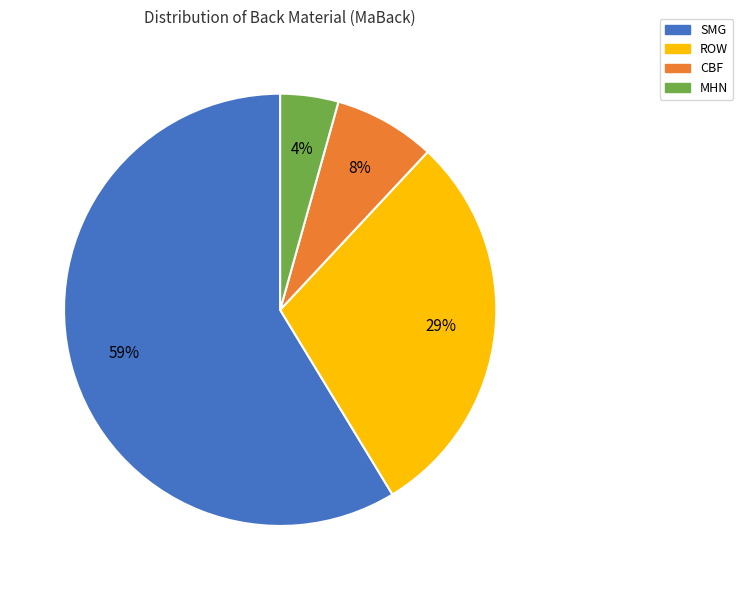

Is it true that CBF is 8% of the pie?

True